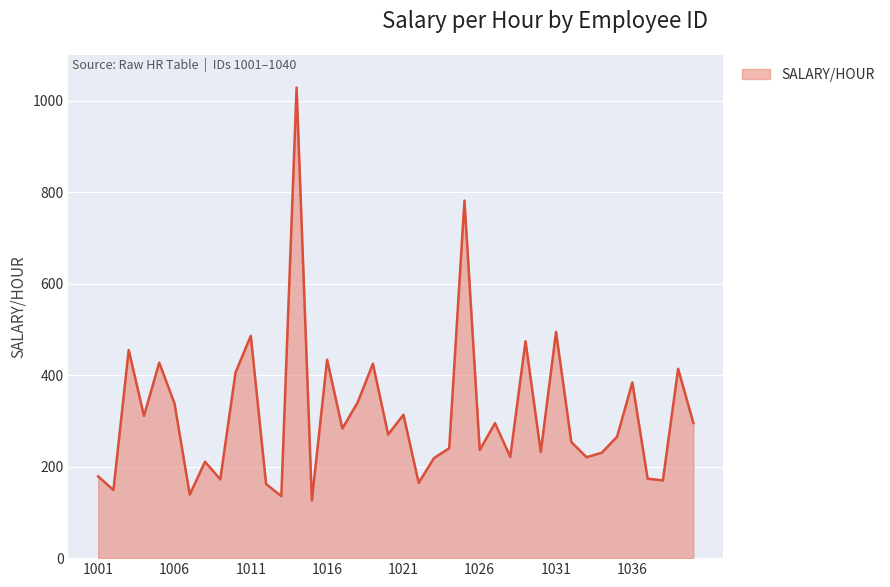

What is the difference between the maximum and minimum values?

902.5